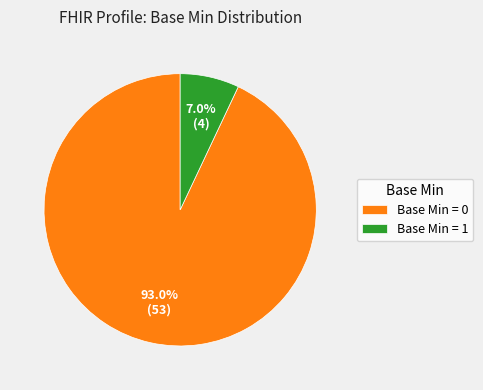

Is the sum of Base Min = 0 and Base Min = 1 greater than half?

Yes